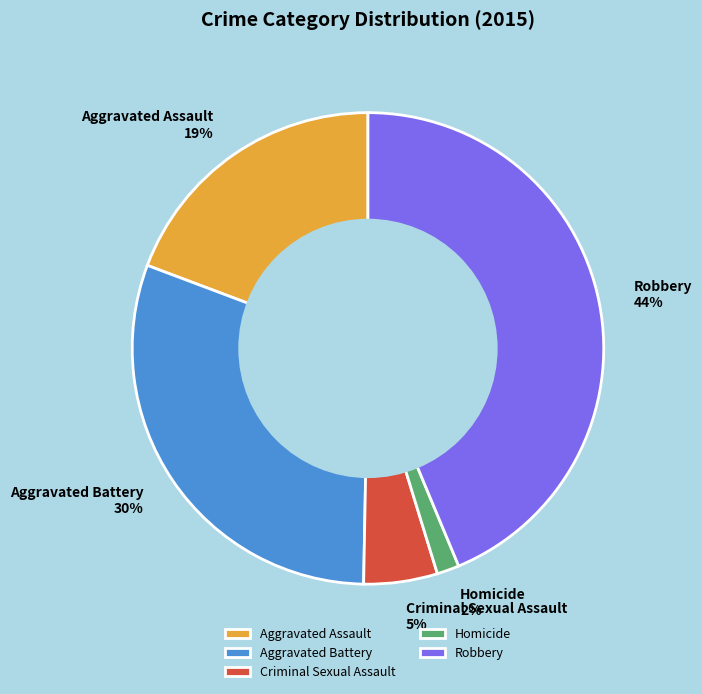

To the nearest percent, what is the combined percentage of Aggravated Battery and Criminal Sexual Assault?

35%